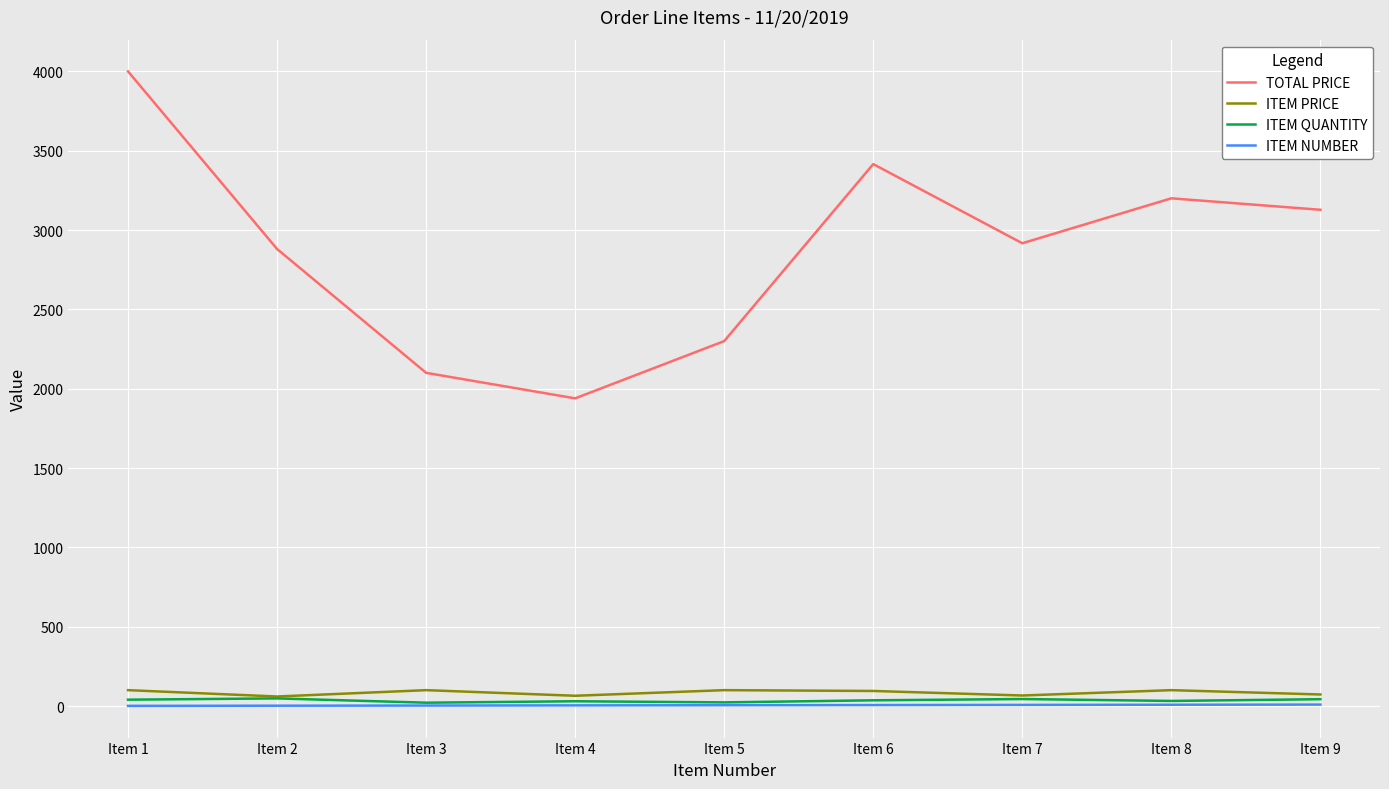

How many values in the ITEM QUANTITY series are below 36?

4